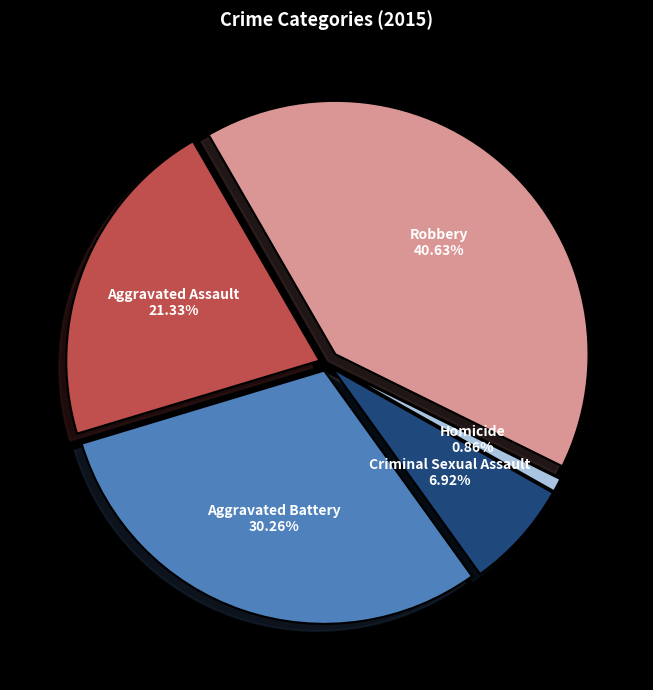

Count the number of slices in the pie.

5